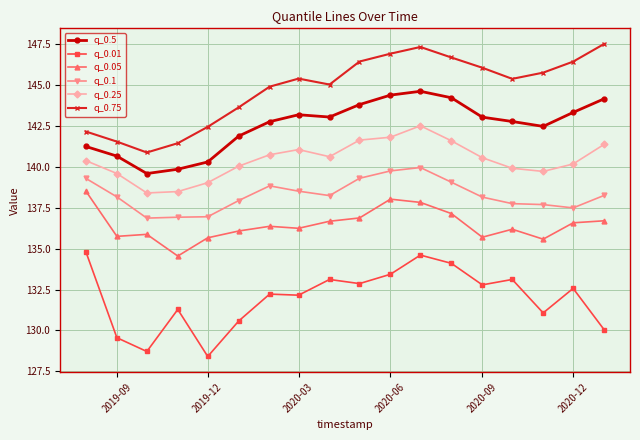

How many lines are shown in the chart?

6